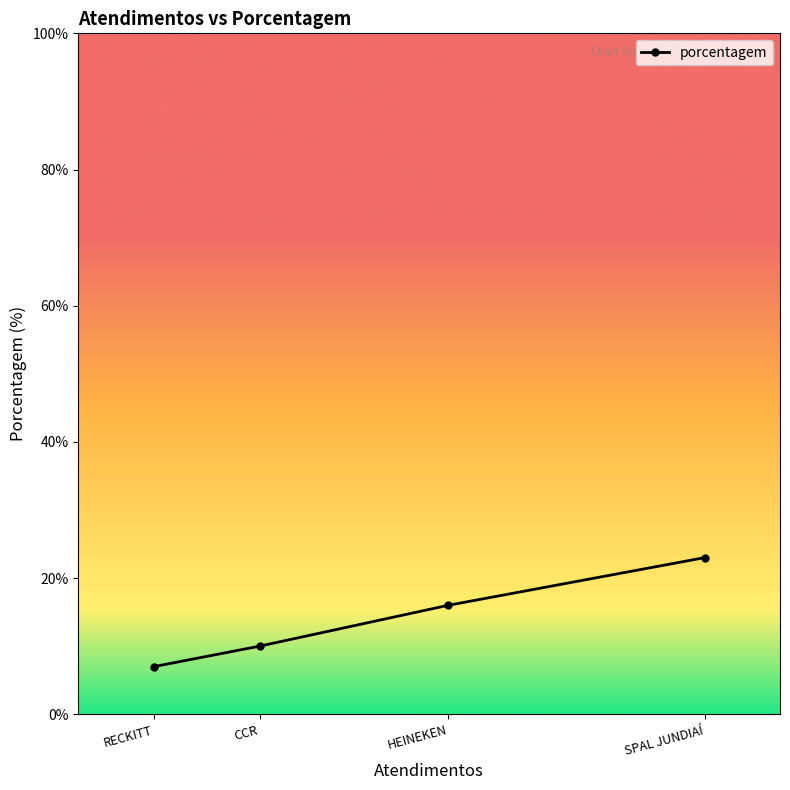

What is the smallest value displayed?

7